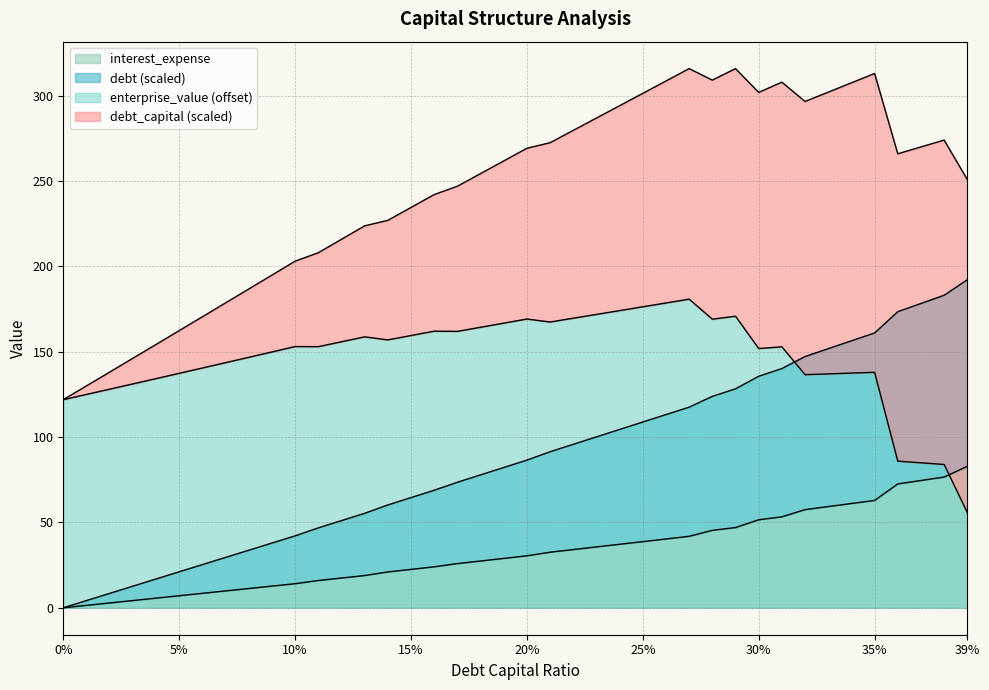

True or false: enterprise_value (offset) and interest_expense intersect in this chart.

True